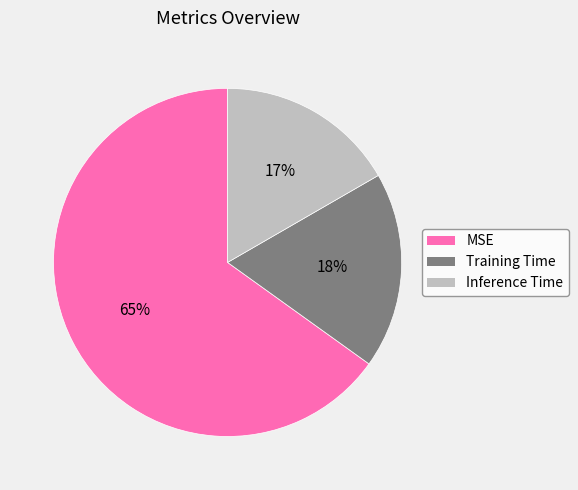

What percentage is the Training Time slice, to the nearest percent?

18%